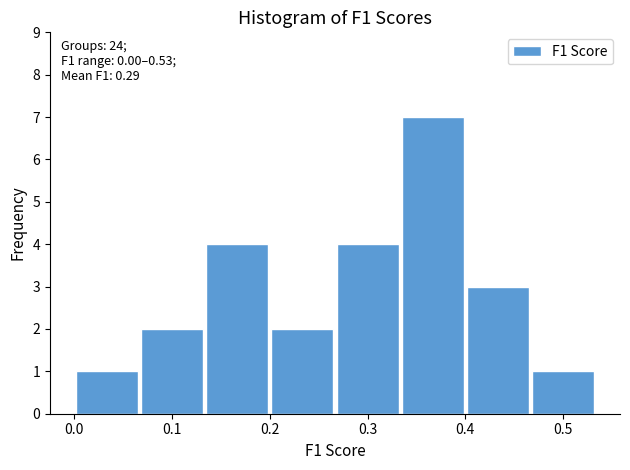

Which range on the x-axis has the tallest bar?

0.33 to 0.40